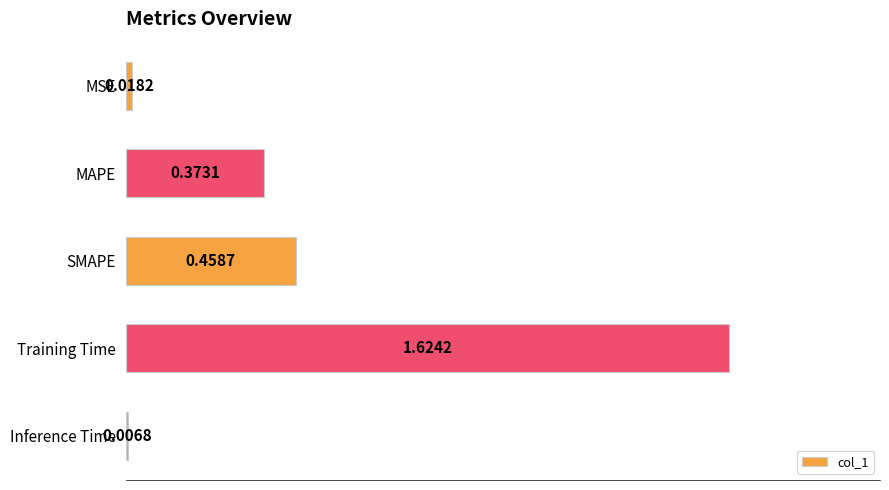

Rank the categories by value from lowest to highest.

Inference Time, MSE, MAPE, SMAPE, Training Time